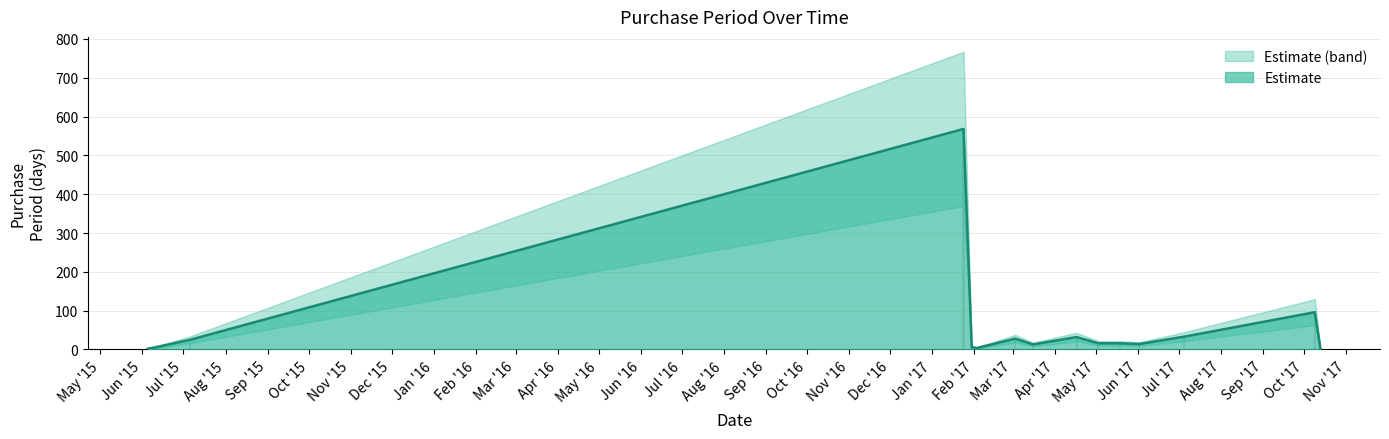

Reading left to right, extract all data points from this chart.

2015-06-05=2	2015-06-11=6	2015-07-06=25	2017-01-24=568	2017-01-30=6	2017-02-03=4	2017-03-03=28	2017-03-16=13	2017-04-17=32	2017-05-03=16	2017-05-19=16	2017-06-02=14	2017-07-05=33	2017-10-09=96	2017-10-13=4